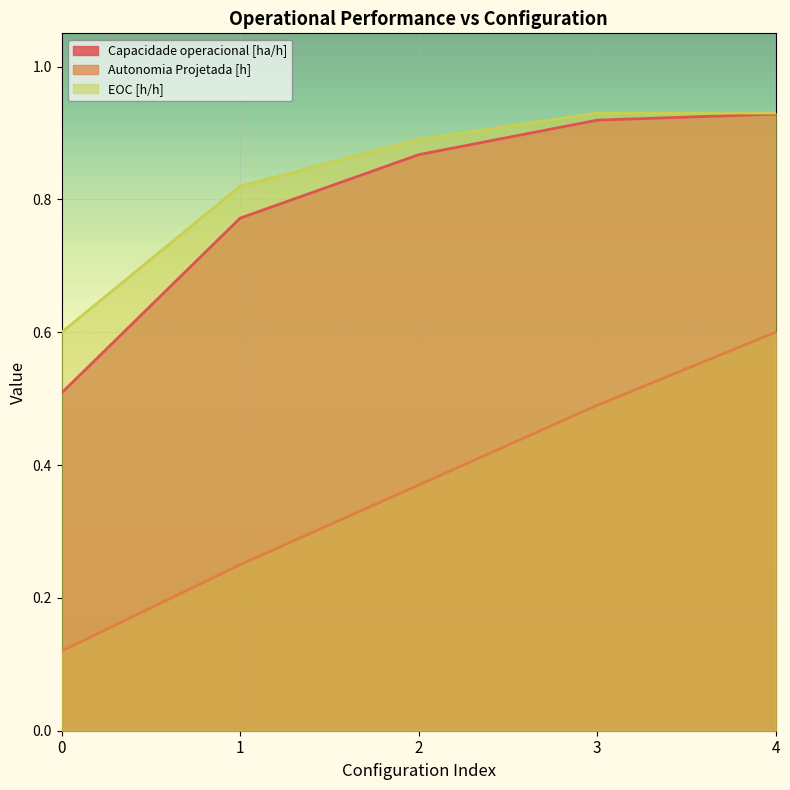

Reading left to right, list all the values displayed in this chart.

Capacidade operacional [ha/h]: 0=0.5	1=0.8	2=0.9	3=0.9	4=0.9
Autonomia Projetada [h]: 0=0.1	1=0.2	2=0.4	3=0.5	4=0.6
EOC [h/h]: 0=0.6	1=0.8	2=0.9	3=0.9	4=0.9